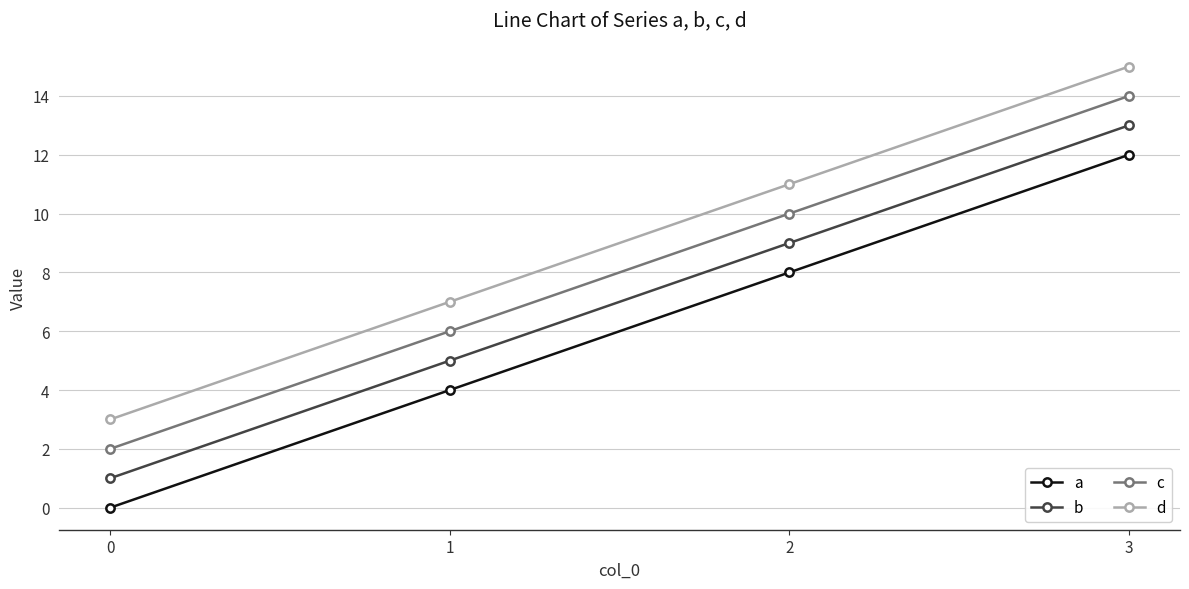

List the series in order of their overall mean, highest first.

d, c, b, a